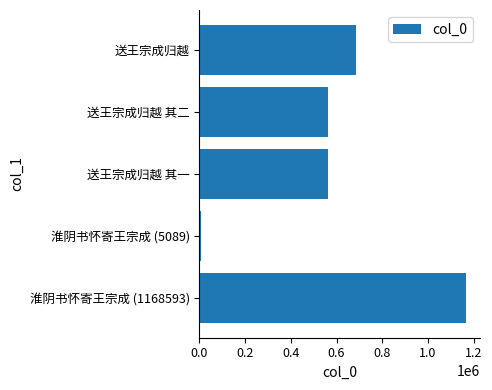

Approximately how many times larger is the value at 送王宗成归越 其一 compared to 送王宗成归越 其二?

1.0